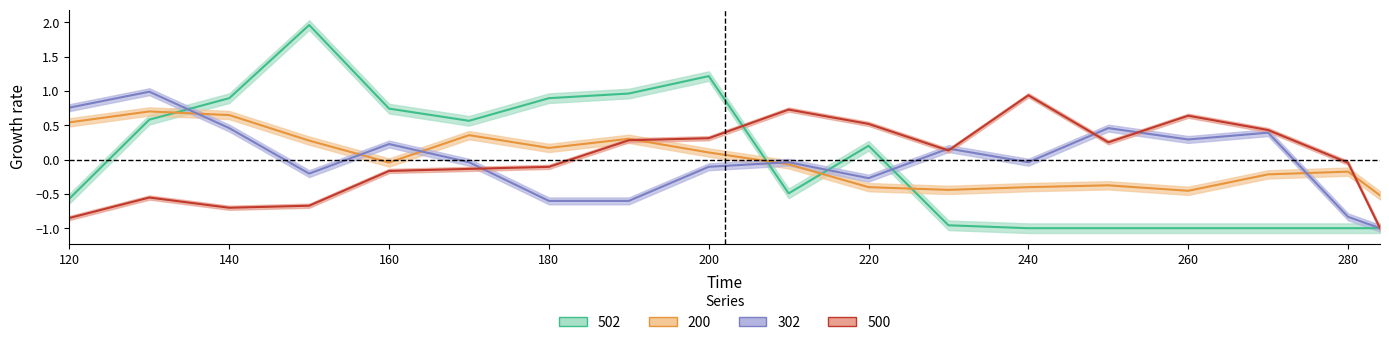

What is the difference between the second highest and second lowest values in the 502 series?

2.2